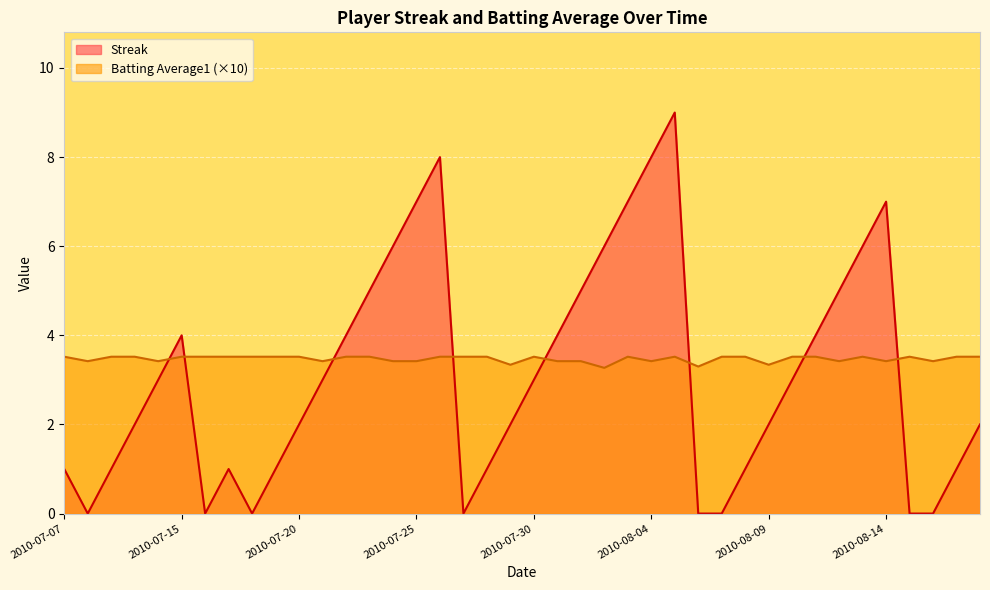

What is the label of the 11th point from the right?

2010-08-08